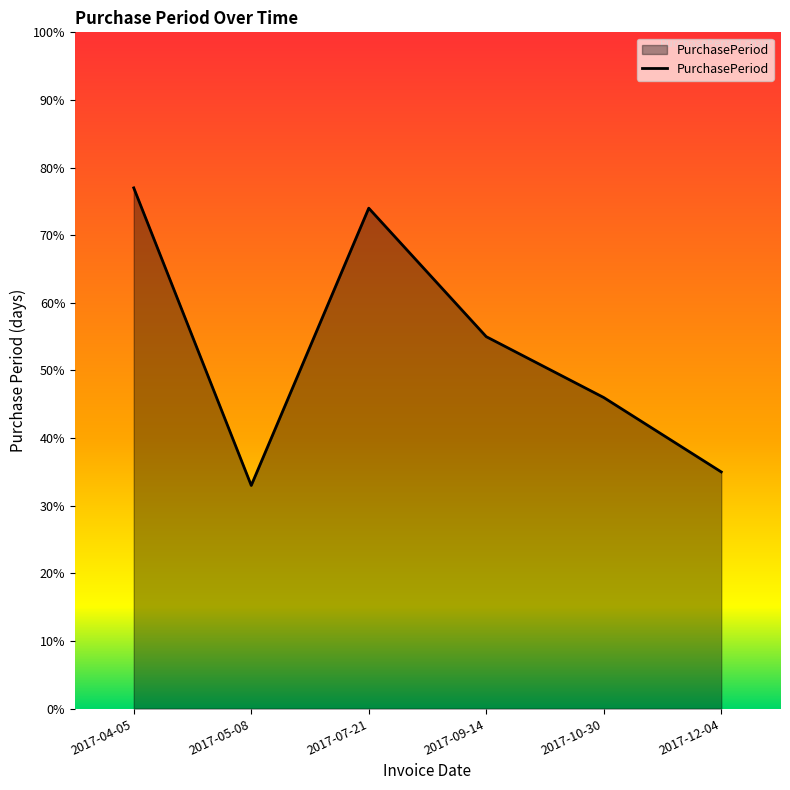

What position from the left is 2017-10-30?

5